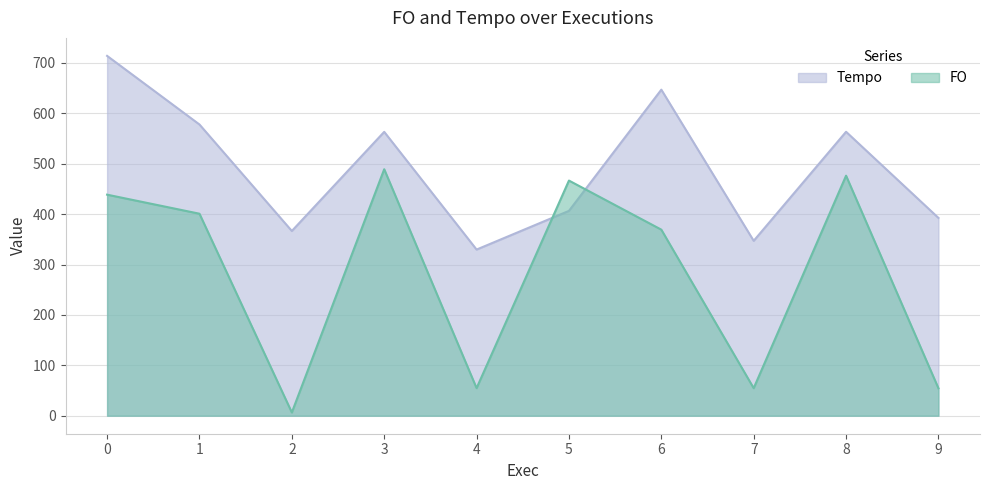

At which category does the chart reach its minimum across all series?

2